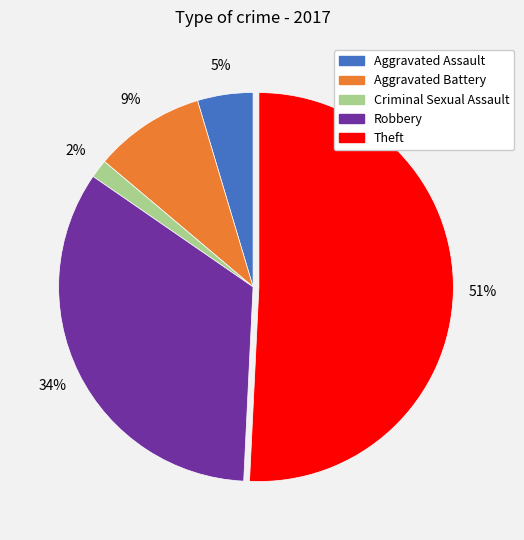

Which category has the biggest portion of the pie?

Theft